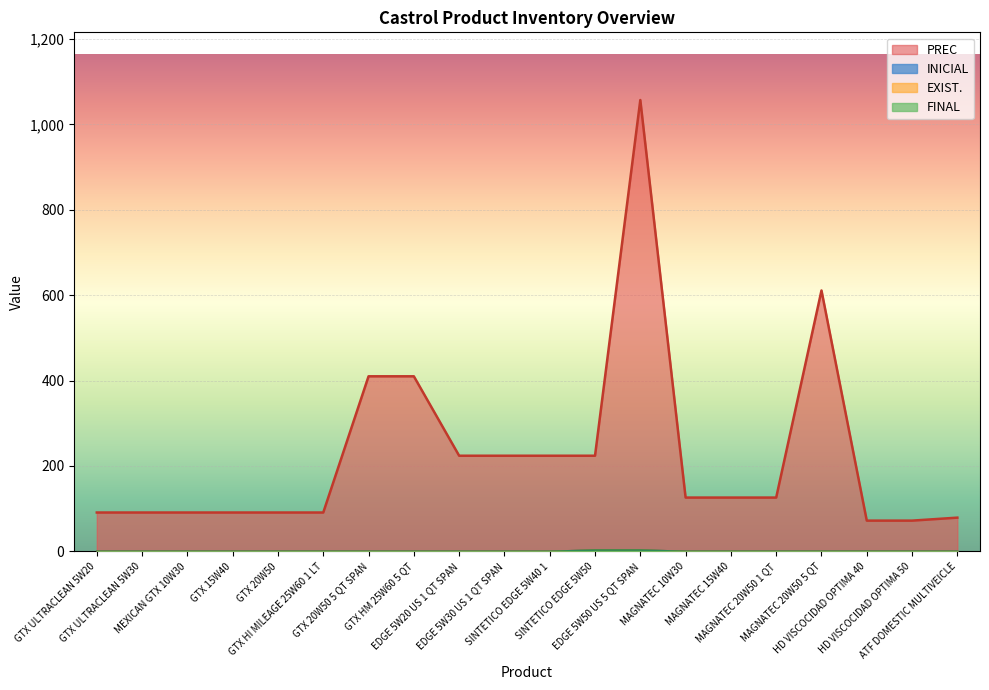

What are all the series names shown in the legend?

INICIAL, EXIST., FINAL, PREC